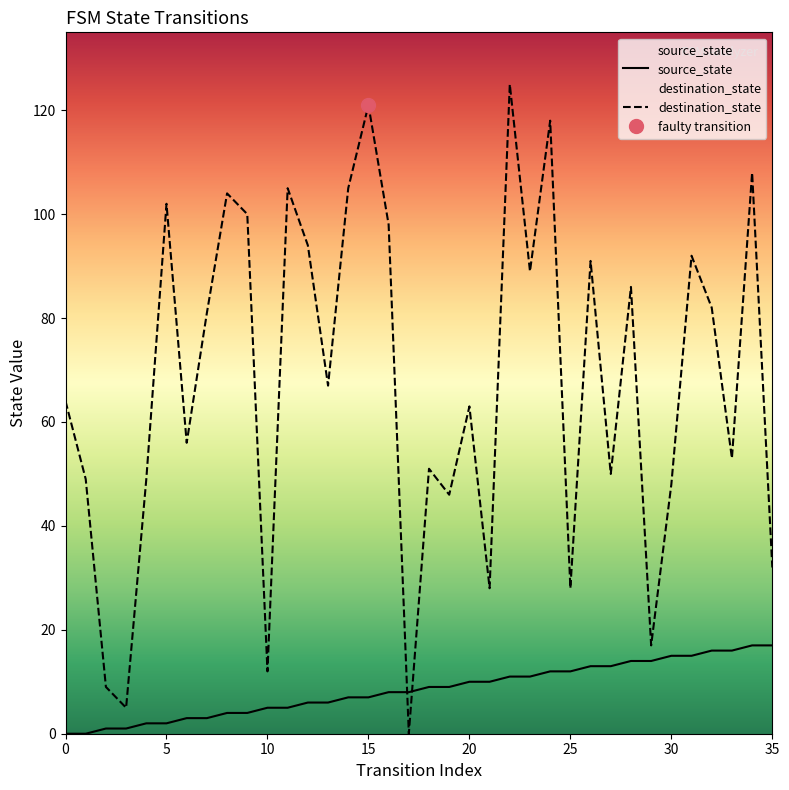

Reading right to left, transcribe all the data shown in this chart.

source_state: 35=17	34=17	33=16	32=16	31=15	30=15	29=14	28=14	27=13	26=13	25=12	24=12	23=11	22=11	21=10	20=10	19=9	18=9	17=8	16=8	15=7	14=7	13=6	12=6	11=5	10=5	9=4	8=4	7=3	6=3	5=2	4=2	3=1	2=1	1=0	0=0
destination_state: 35=32	34=108	33=53	32=82	31=92	30=48	29=17	28=86	27=50	26=91	25=28	24=118	23=89	22=125	21=28	20=63	19=46	18=51	17=0	16=98	15=121	14=105	13=67	12=94	11=105	10=12	9=100	8=104	7=81	6=56	5=102	4=49	3=5	2=9	1=49	0=64